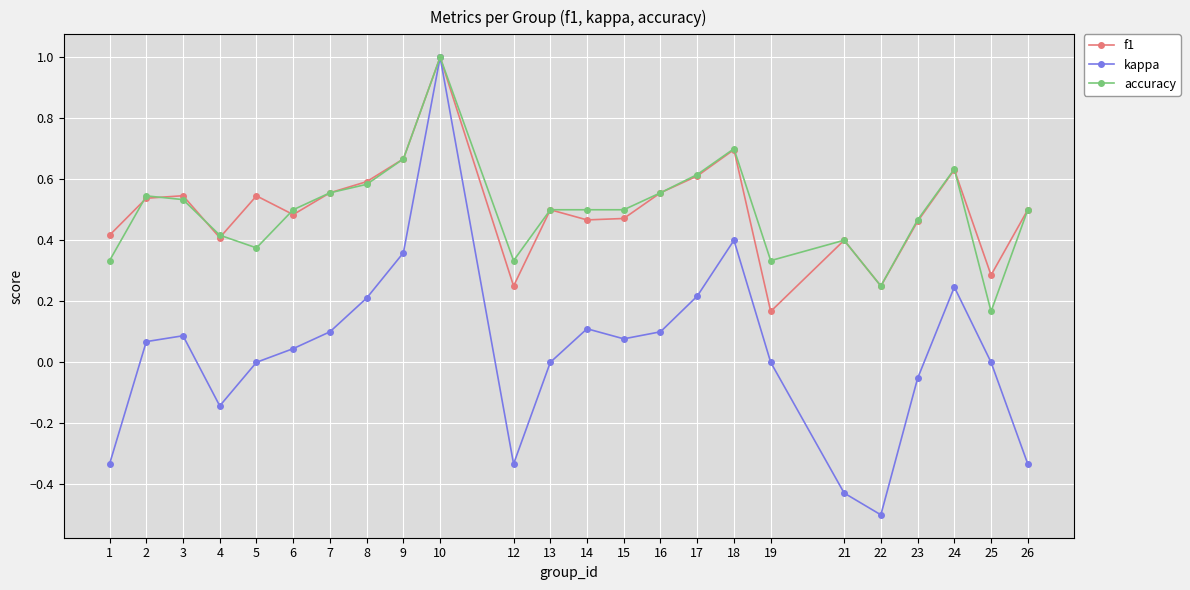

At which category is the sum across all series the highest?

10